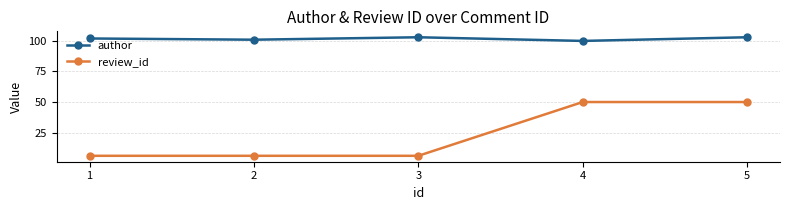

Reading left to right, what are all the values shown in this chart?

author: 1=102	2=101	3=103	4=100	5=103
review_id: 1=6	2=6	3=6	4=50	5=50